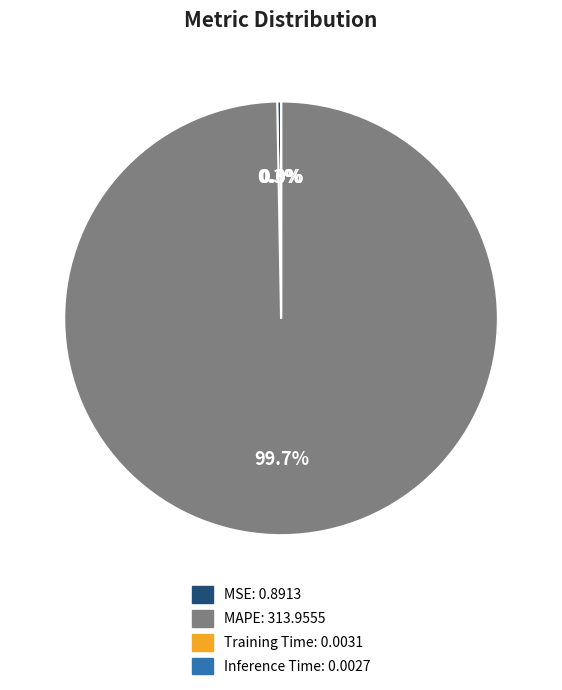

Is there any slice that represents more than half of the pie?

Yes